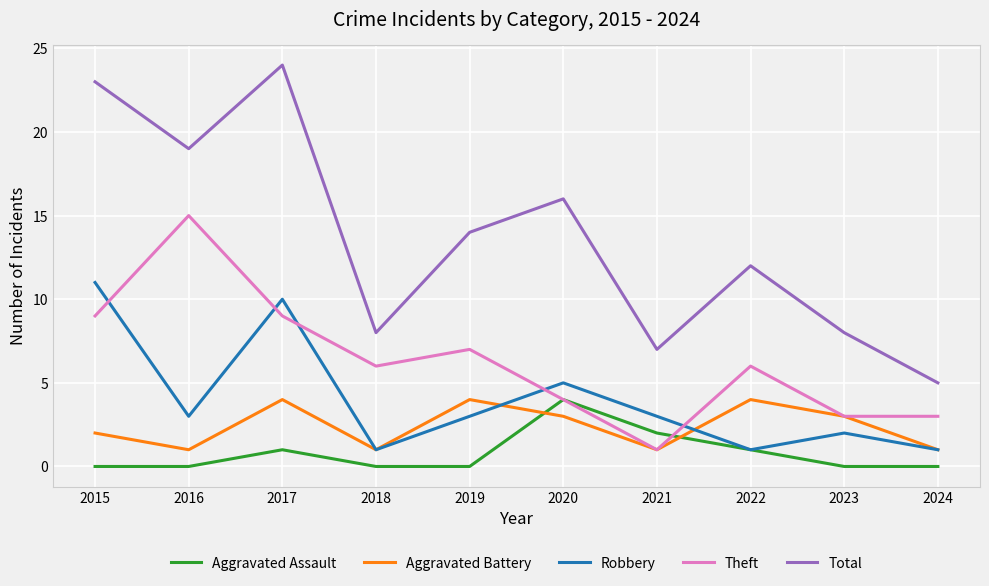

What is the spread (max minus min) of values at 2020?

13